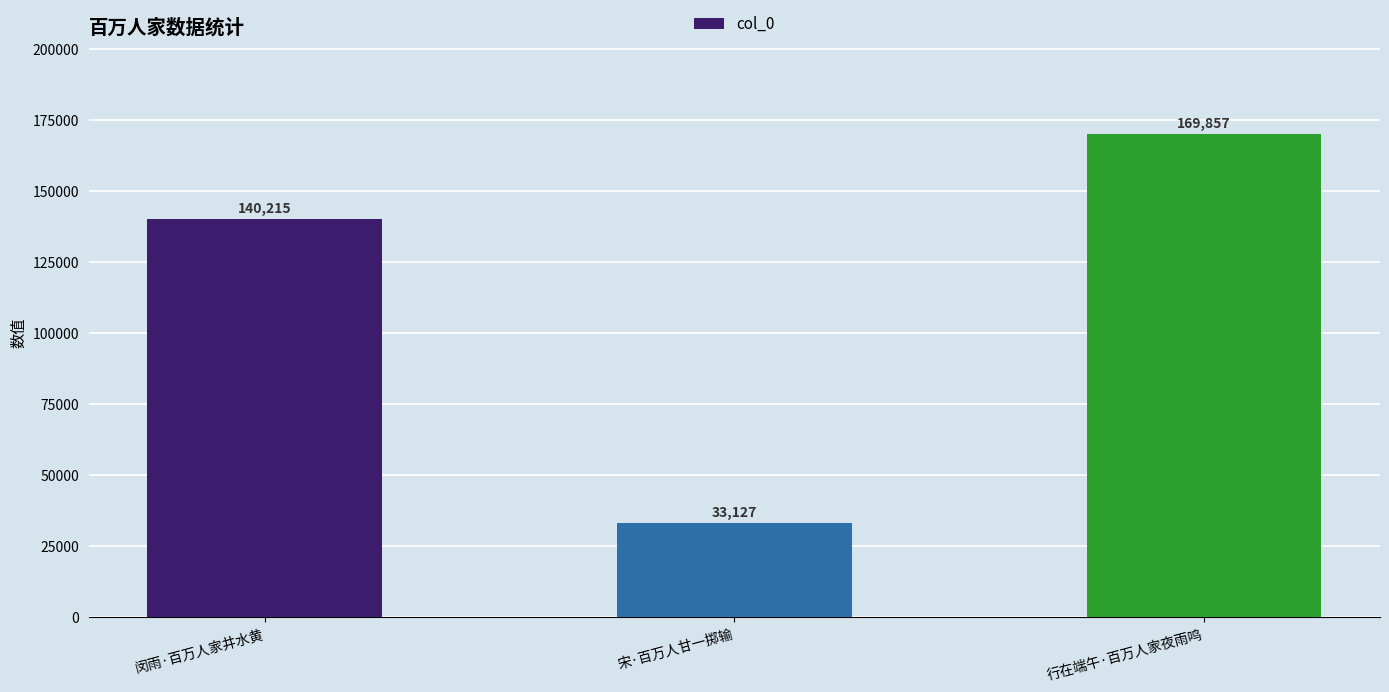

What is the sum of the values at 闵雨·百万人家井水黄 and 宋·百万人甘一掷输?

173342